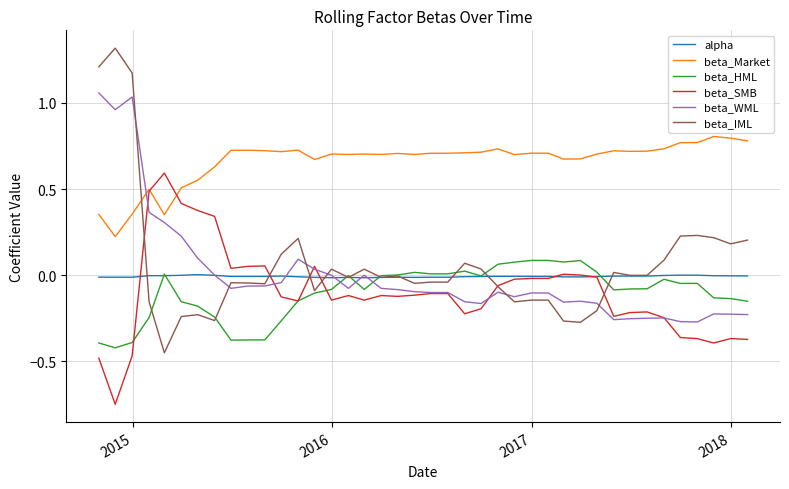

True or false: beta_SMB and alpha cross at least once.

True